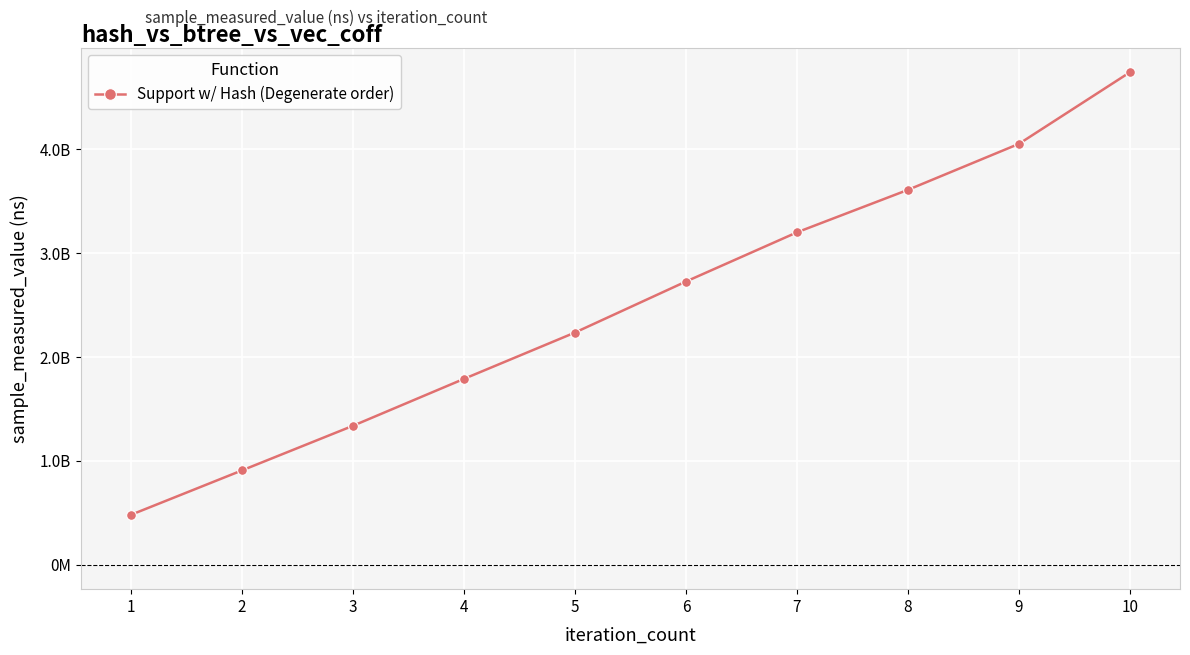

What is the ratio of the value at 2 to the value at 3?

0.7